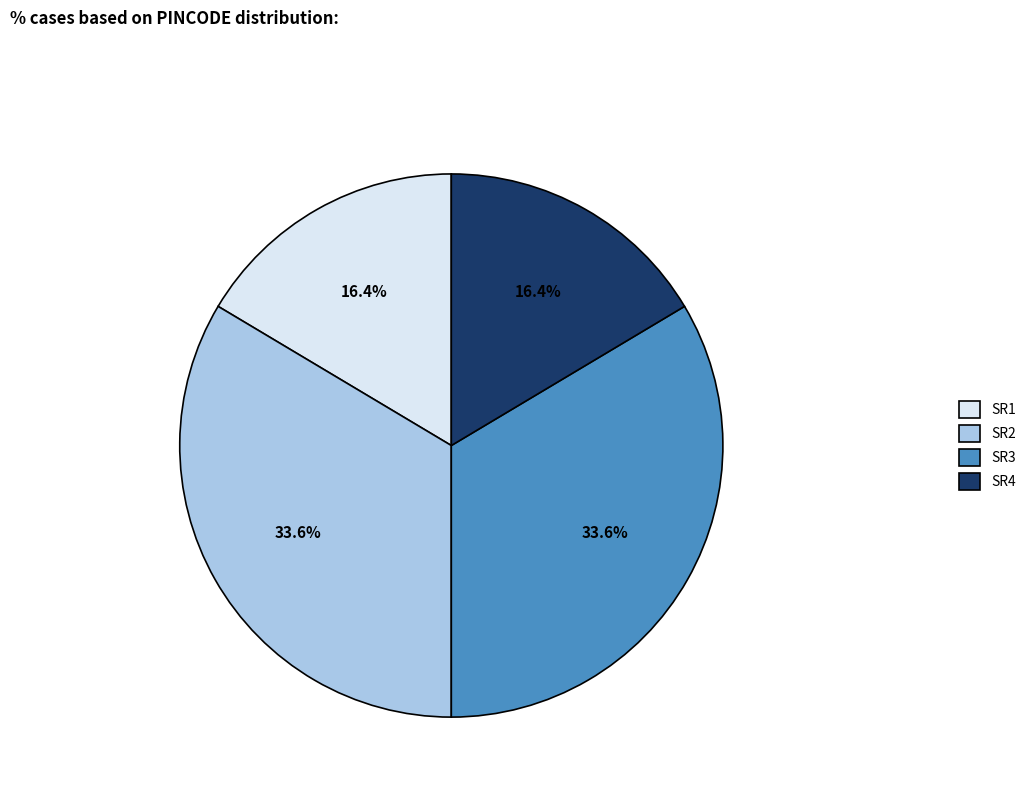

What portion of the pie excludes SR3?

66.4%